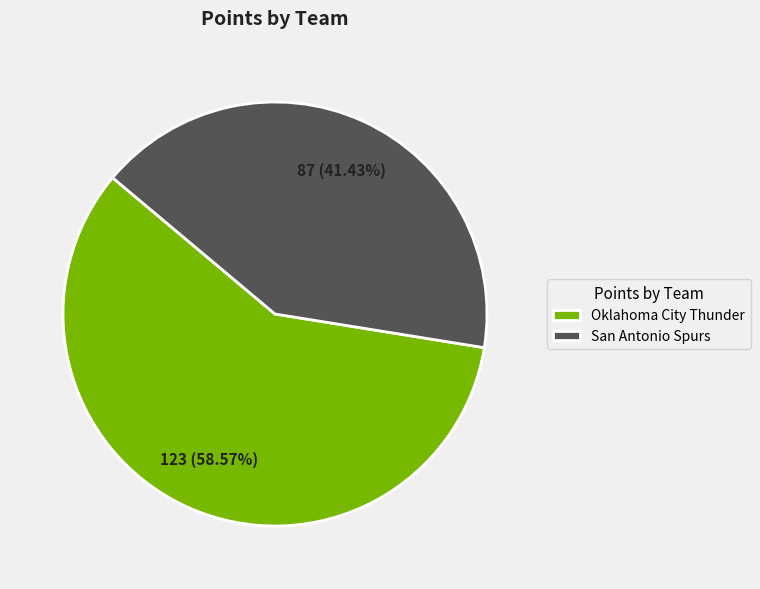

How many slices are in this pie chart?

2